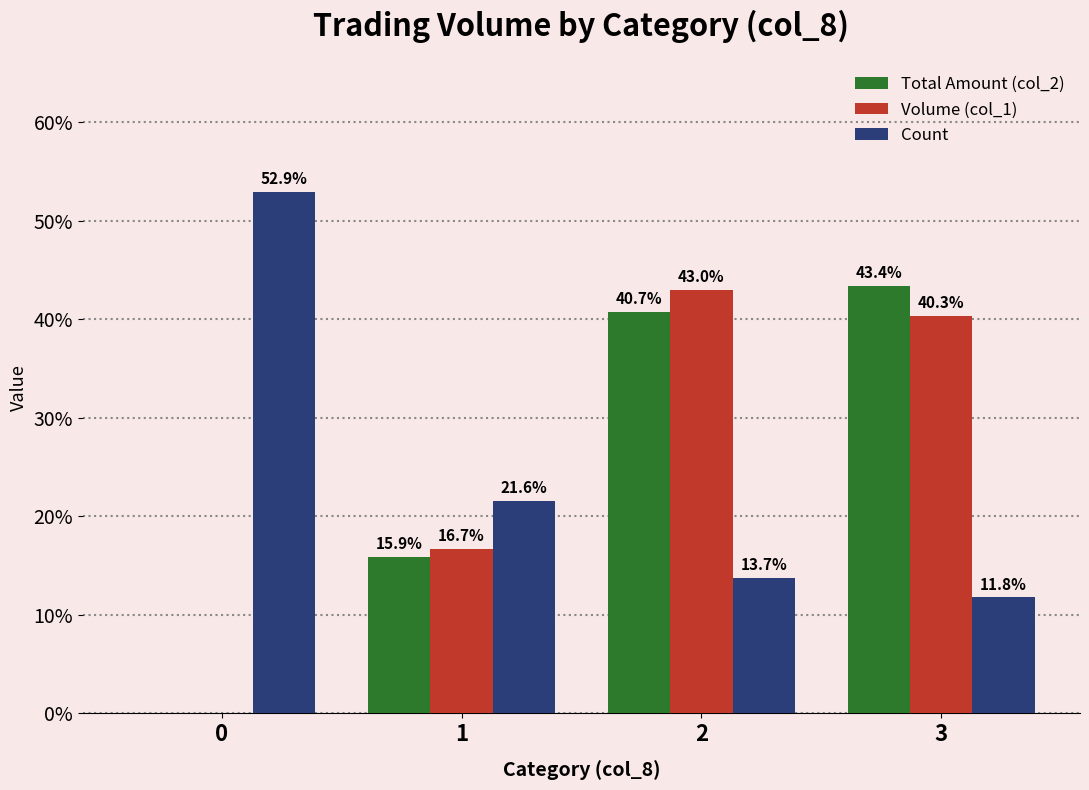

Is the value of Volume (col_1) at 3 greater than the value of Count at 0?

No